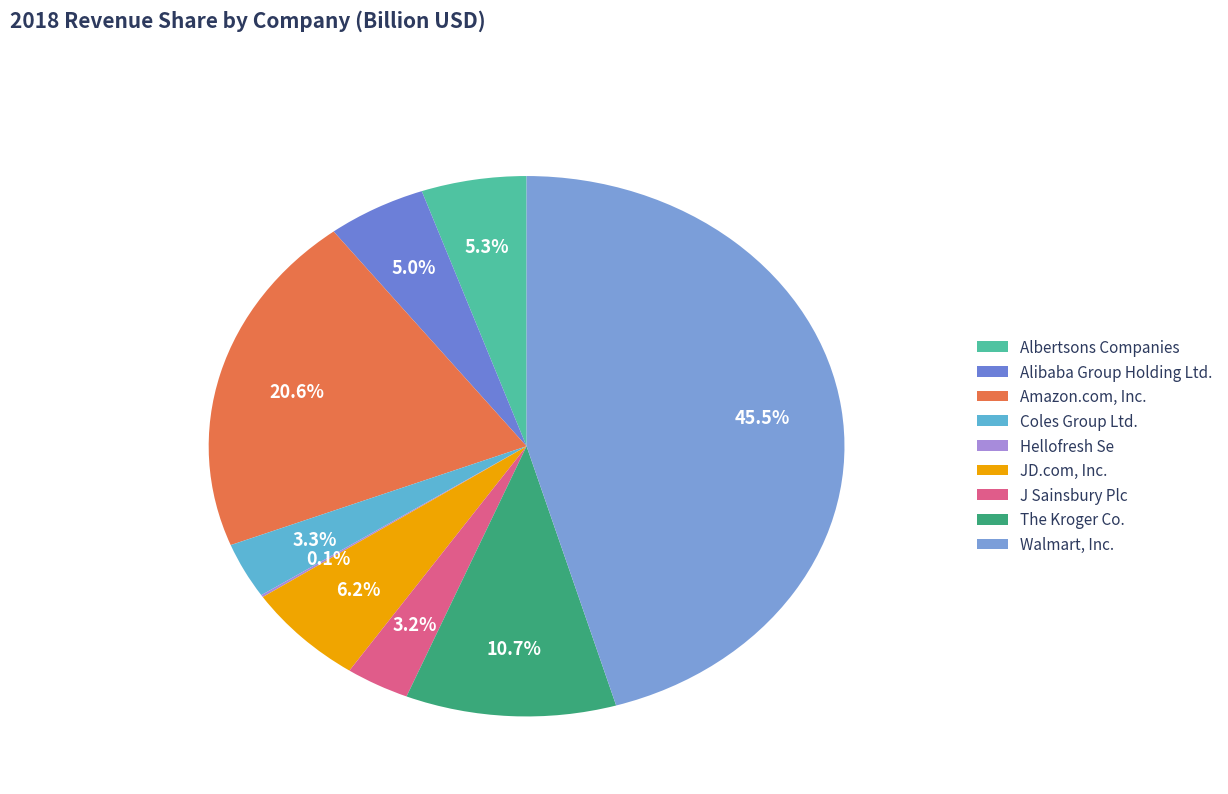

To the nearest percent, what portion does Albertsons Companies represent?

5%